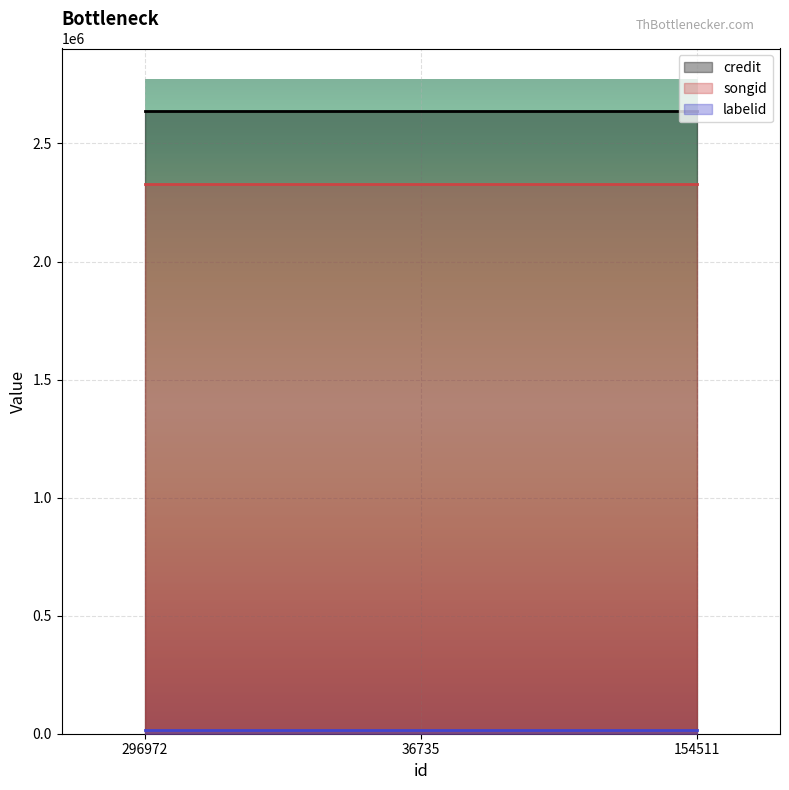

Reading right to left, what are all the values shown in this chart?

credit: 2638370	2638370	2638370
songid: 2326658	2326658	2326658
labelid: 16520	16520	16520